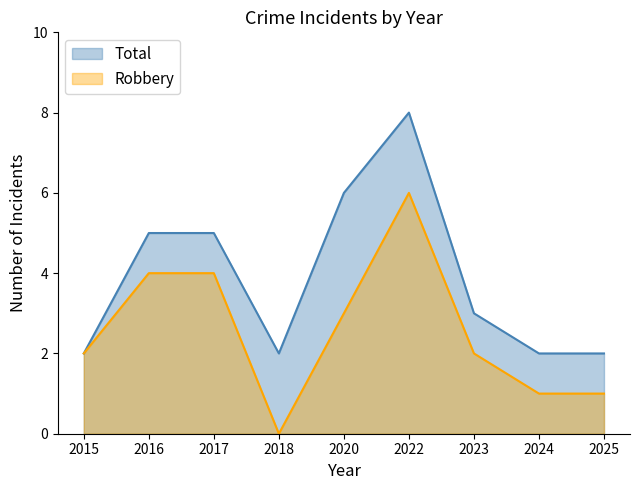

Which series has the largest total across all categories?

Total